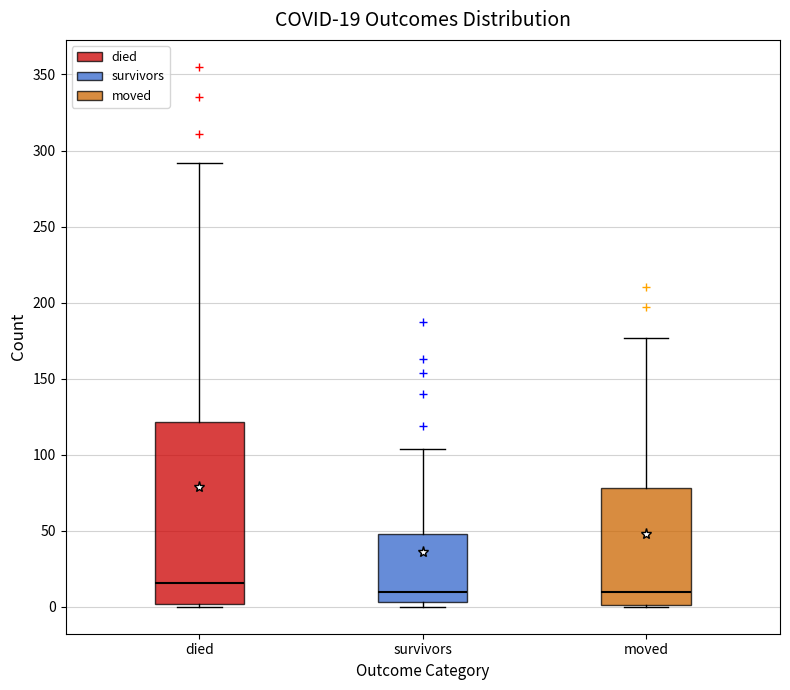

Which box is the tallest, from its lower edge to its upper edge?

died